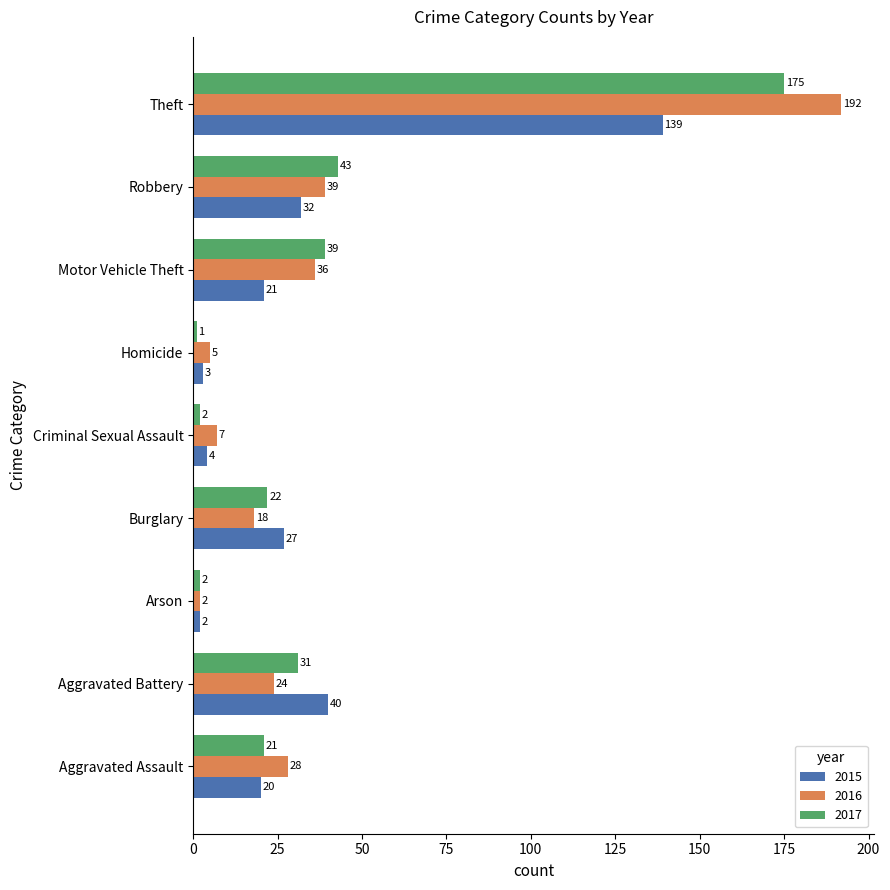

What is the difference between the highest and lowest values at Criminal Sexual Assault?

5